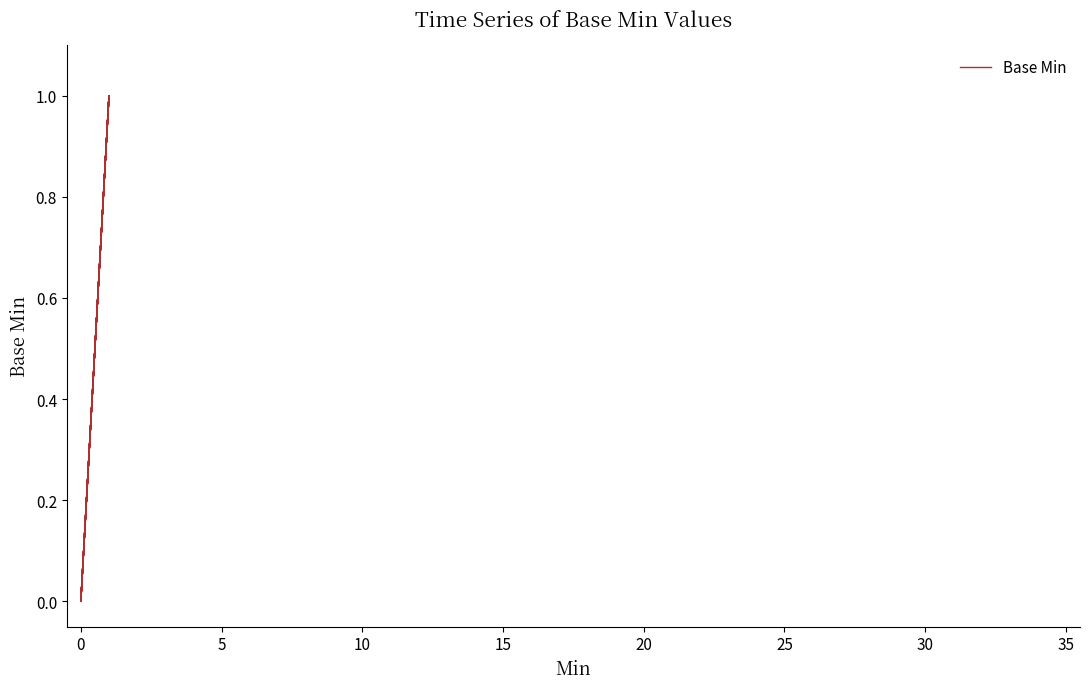

How many lines are shown in the chart?

1